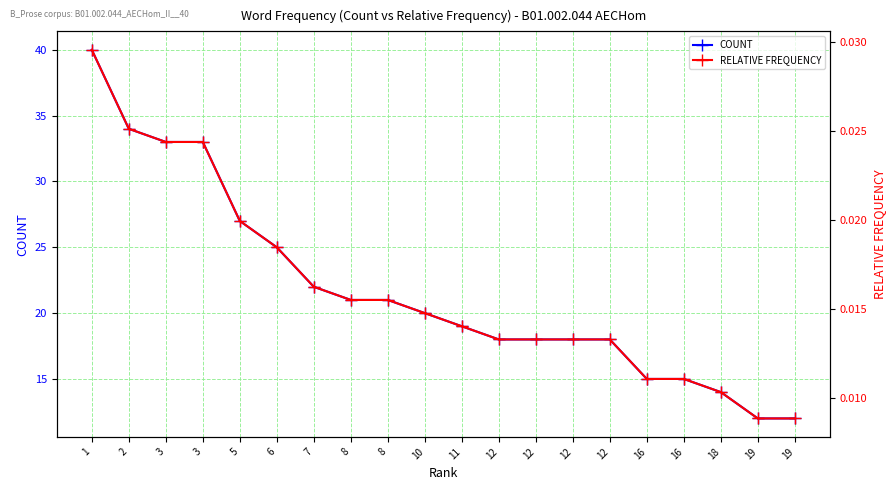

What are all the series names shown in the legend?

COUNT, RELATIVE FREQUENCY